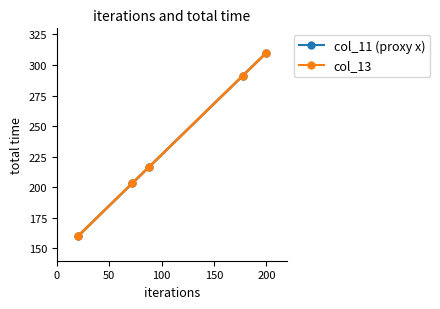

What is the value of the col_13 point at the 4th from the left?

291.1